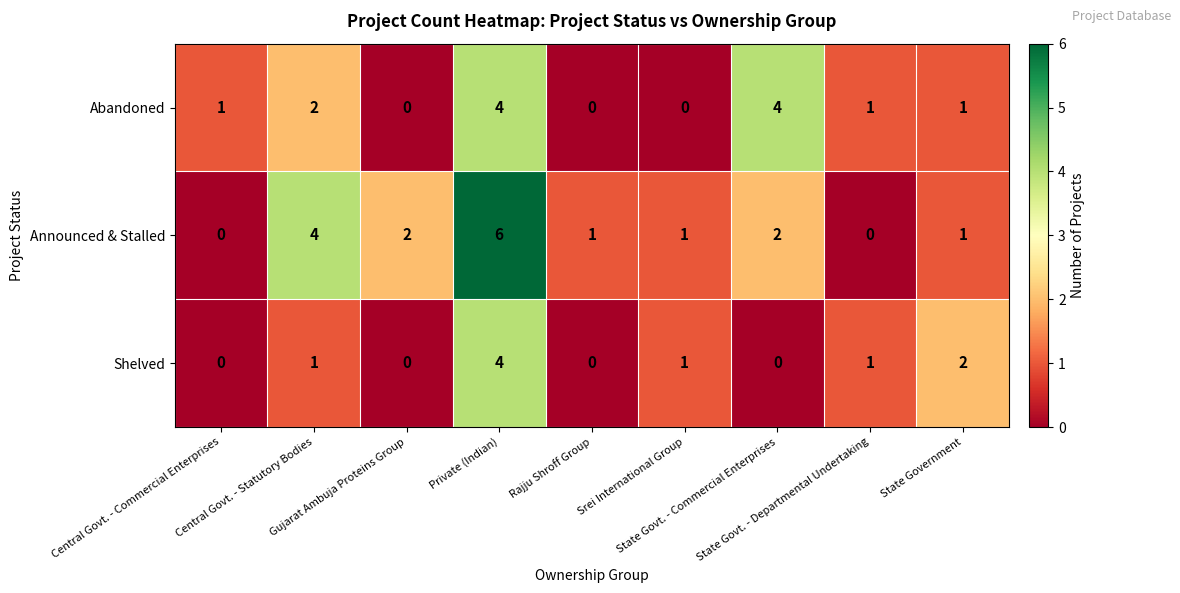

How many Shelved values are between 0 and 1?

7